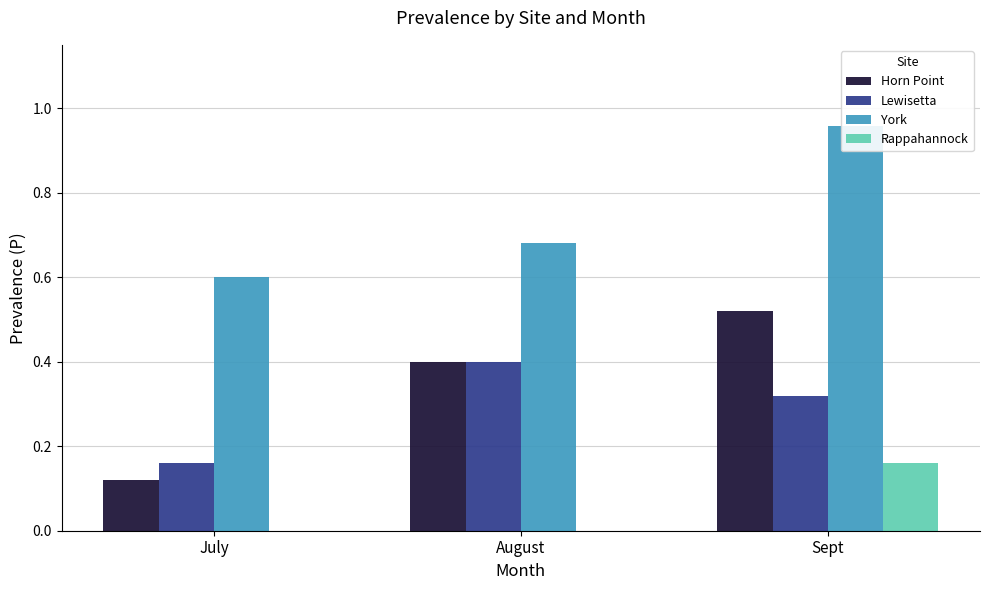

How many groups of bars are there?

3